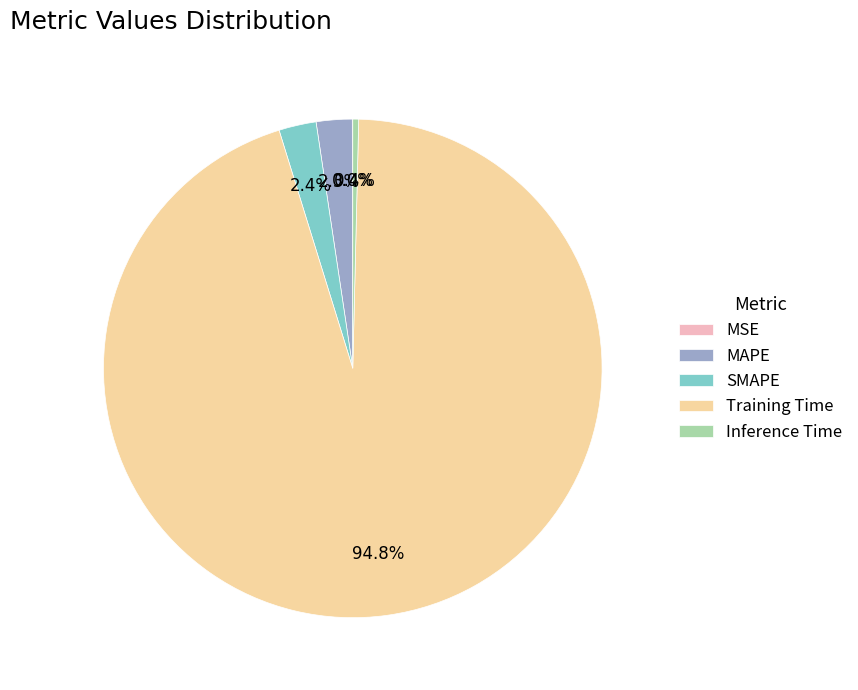

Is there any slice that represents more than half of the pie?

Yes